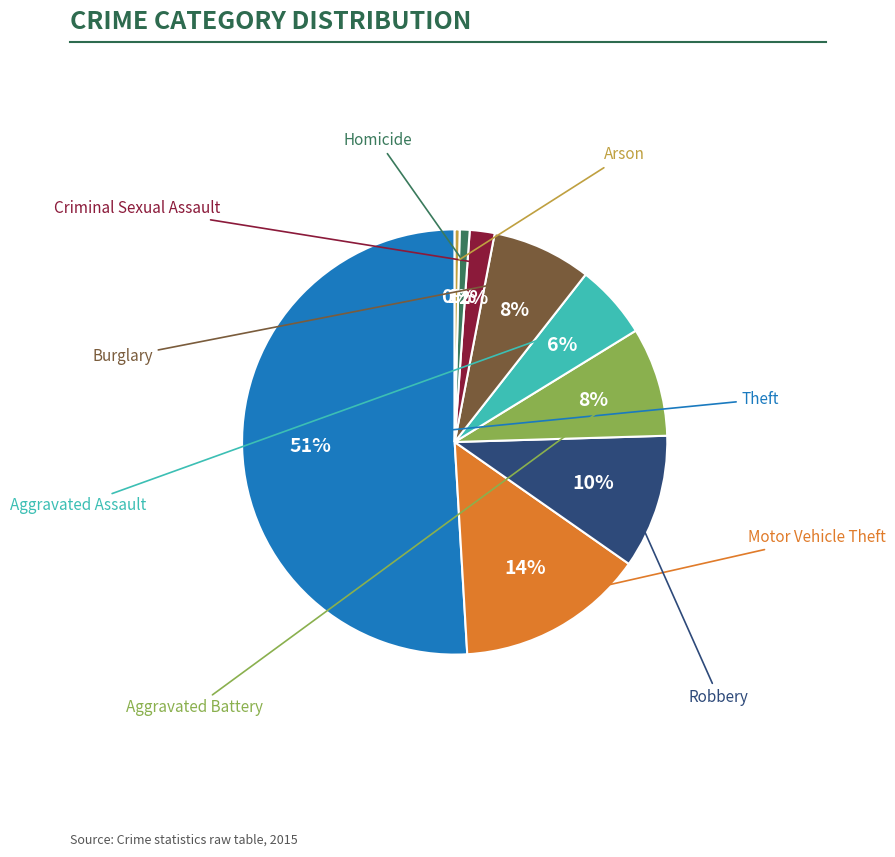

How many segments does this pie chart have?

9